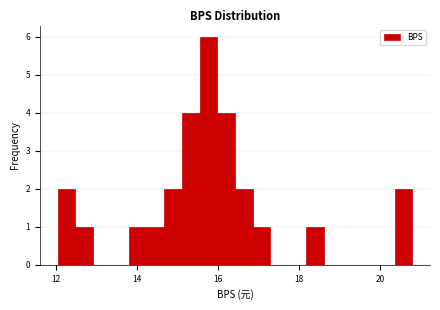

Around what value on the x-axis is the tallest bar? Give the approximate position of its centre, as read against the axis.

15.8